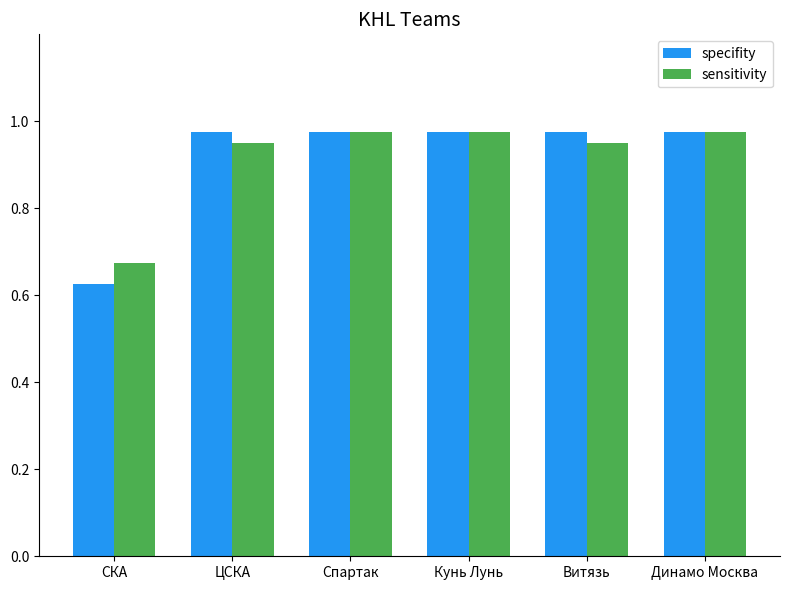

Which series has the widest spread of values?

specifity